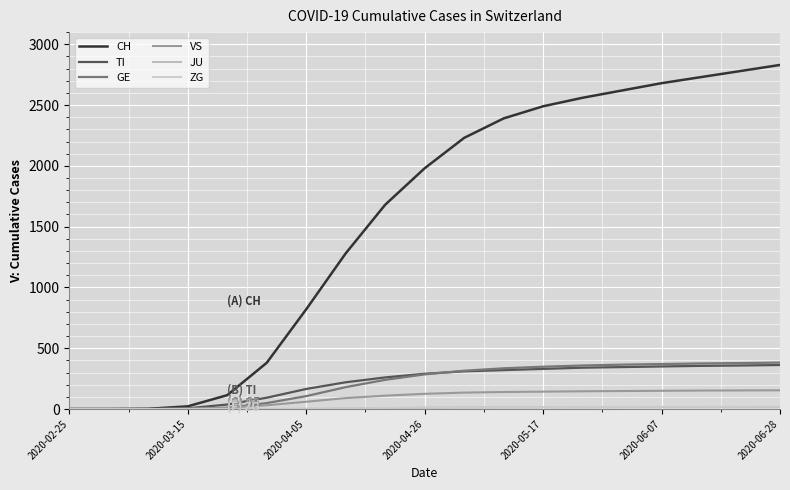

Which series ends up on top after the final intersection of VS and GE?

GE